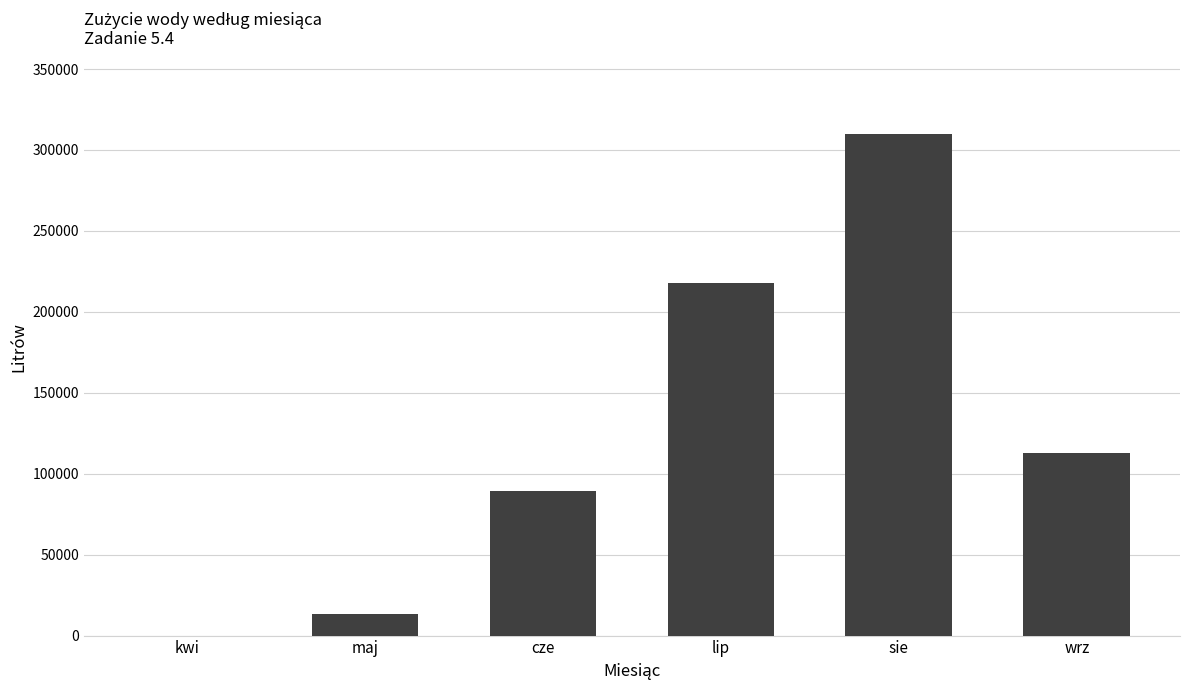

Reading left to right, list all the values displayed in this chart.

kwi=0	maj=13172	cze=89444	lip=217938	sie=310099	wrz=112774